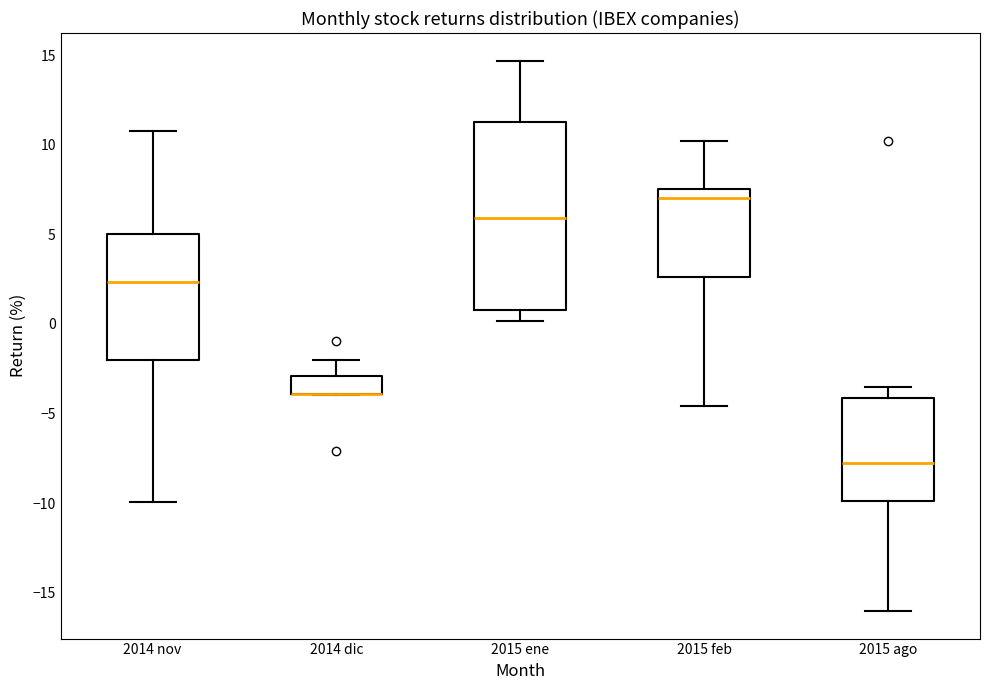

Reading left to right, transcribe this box plot: for each box, give where its median line is, the range the box spans, and where its two whiskers end, as read against the y-axis. The values are not printed on the chart, so give them approximately, as read against the axis.

2014 nov: median 2.5, box -2.0 to 5.0, whiskers -10.0 to 11.0
2014 dic: median -4.0 (drawn on the box's lower edge), box -4.0 to -3.0, whiskers -4.0 to -2.0
2015 ene: median 6.0, box 1.0 to 11.0, whiskers 0.0 to 14.5
2015 feb: median 7.0, box 2.5 to 7.5, whiskers -4.5 to 10.0
2015 ago: median -8.0, box -10.0 to -4.0, whiskers -16.0 to -3.5